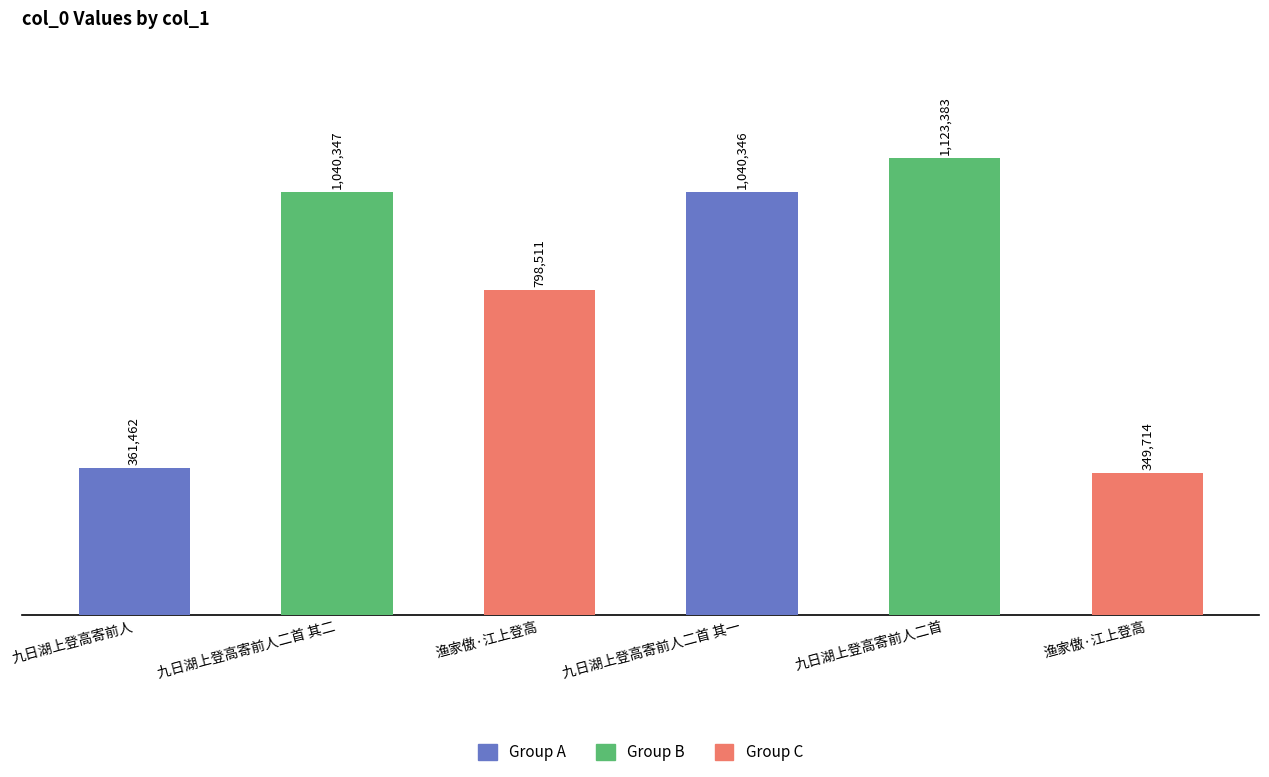

What is the difference between the second highest and second lowest values?

678885